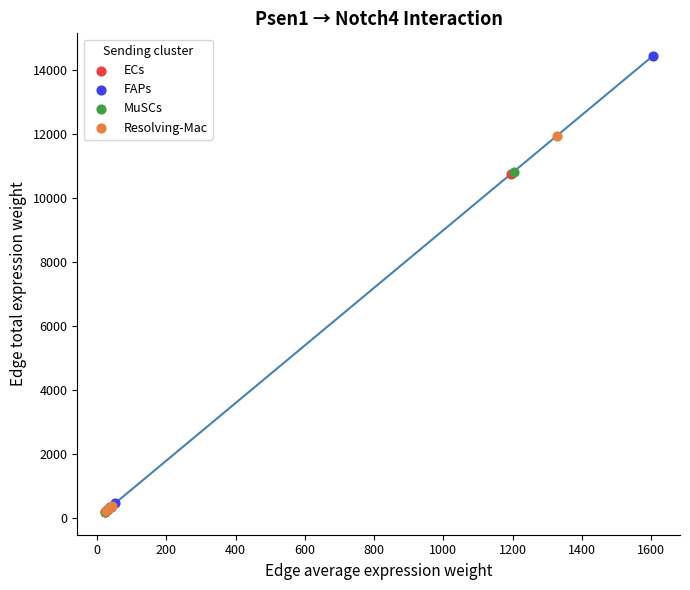

Which series contains the highest Y value?

FAPs